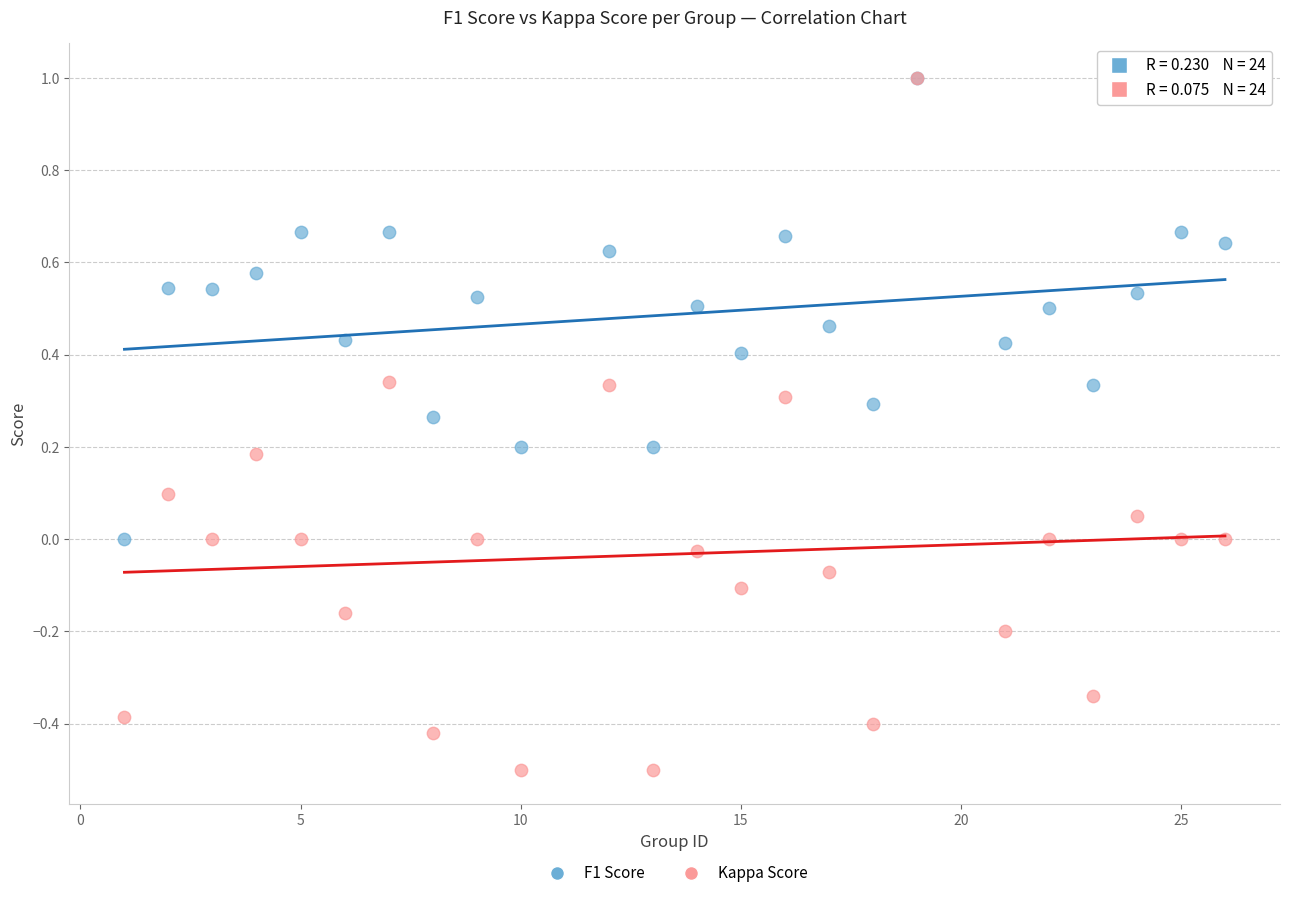

What are all the series names shown in the legend?

F1 Score, Kappa Score